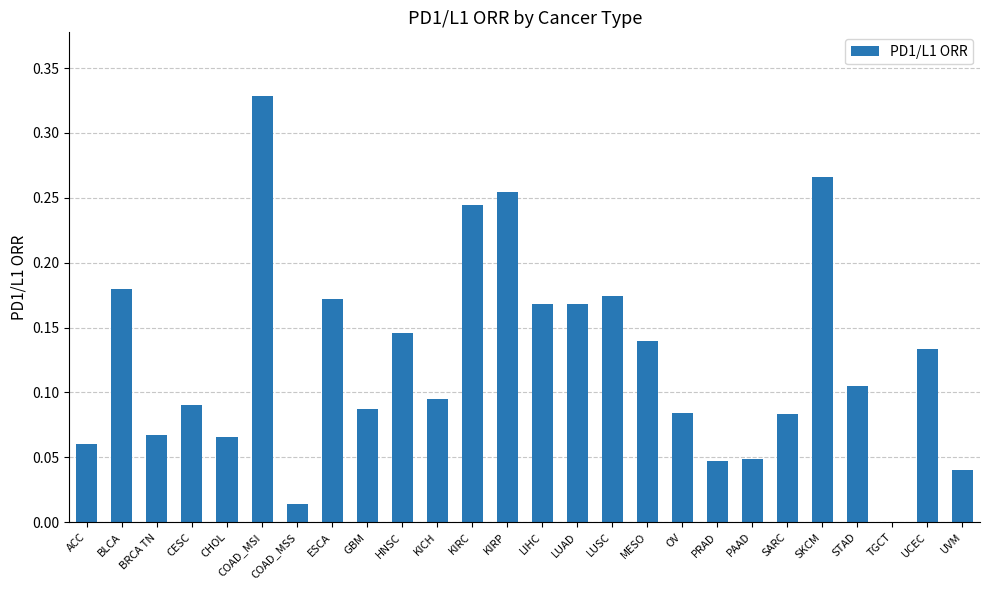

Which category has the highest value across all series?

COAD_MSI